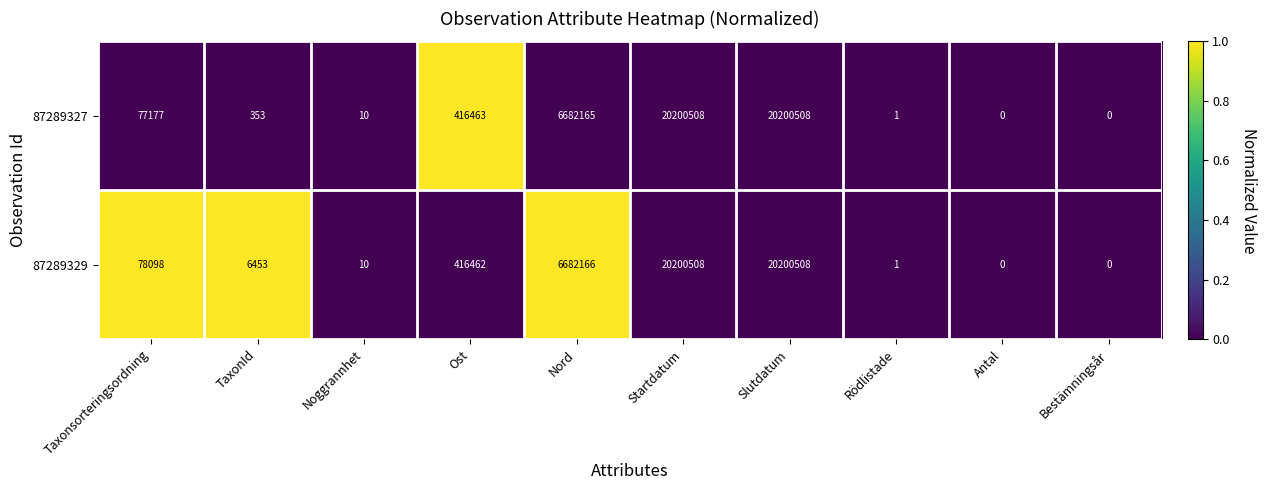

Rank the series by their average value, from lowest to highest.

87289327, 87289329